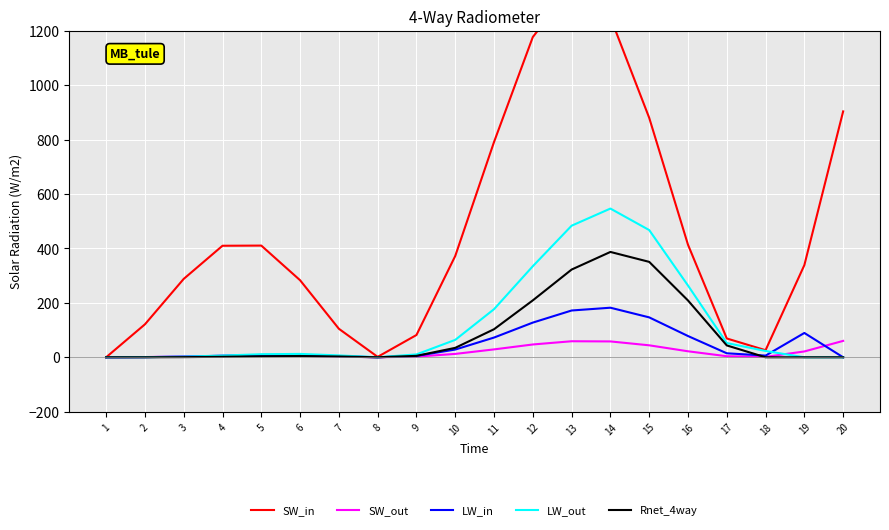

True or false: LW_in has a value of 1.4 at 9.

False